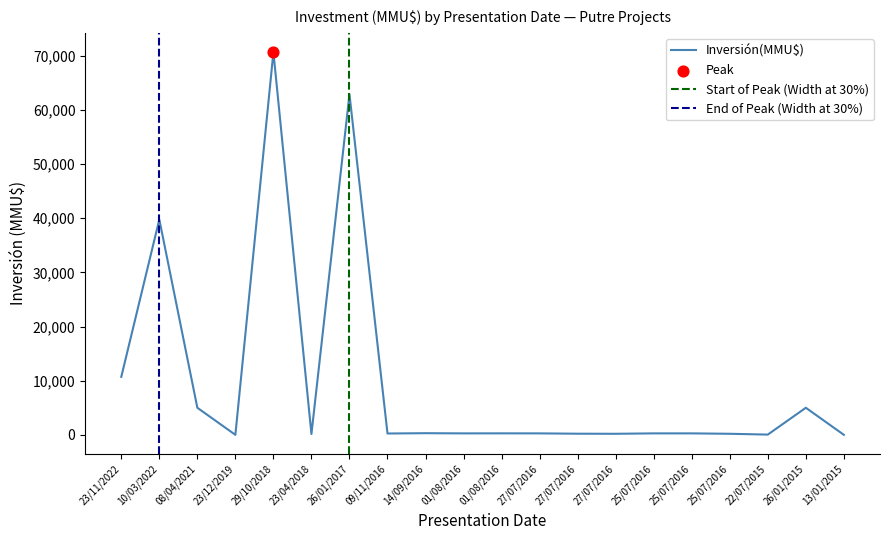

What is the change in value from 27/07/2016 to 13/01/2015?

-208